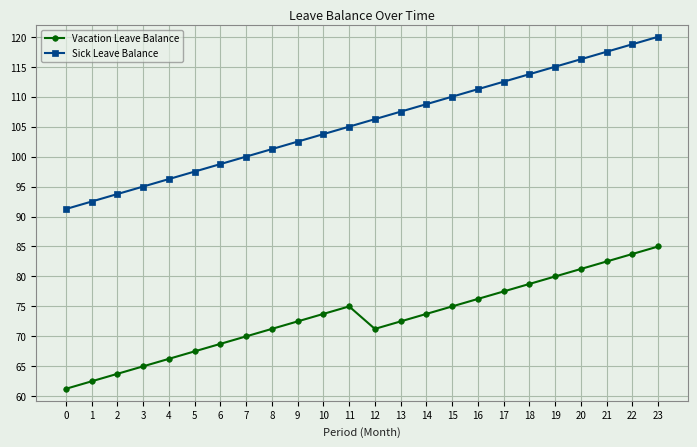

What are all the series names shown in the legend?

Vacation Leave Balance, Sick Leave Balance